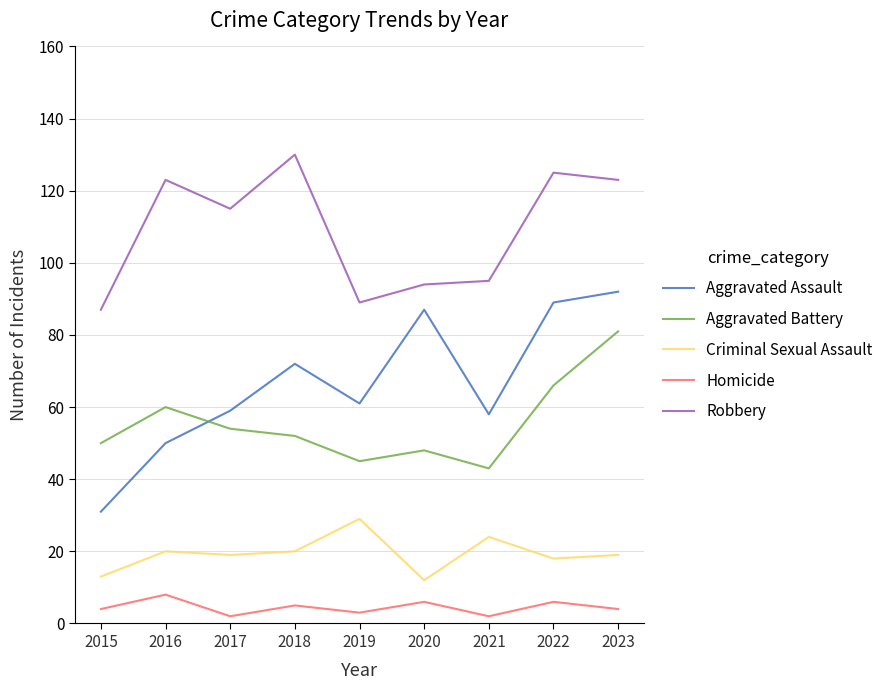

What is the spread (max minus min) of values at 2023?

119